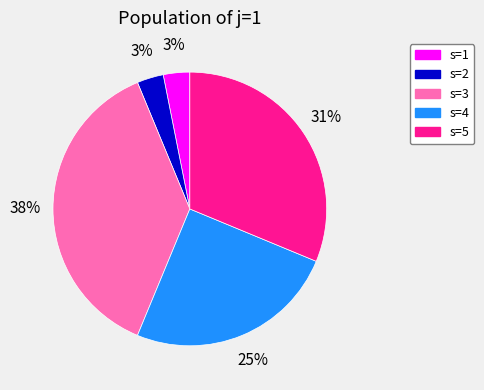

Combined, do s=4 and s=3 account for over 50%?

Yes